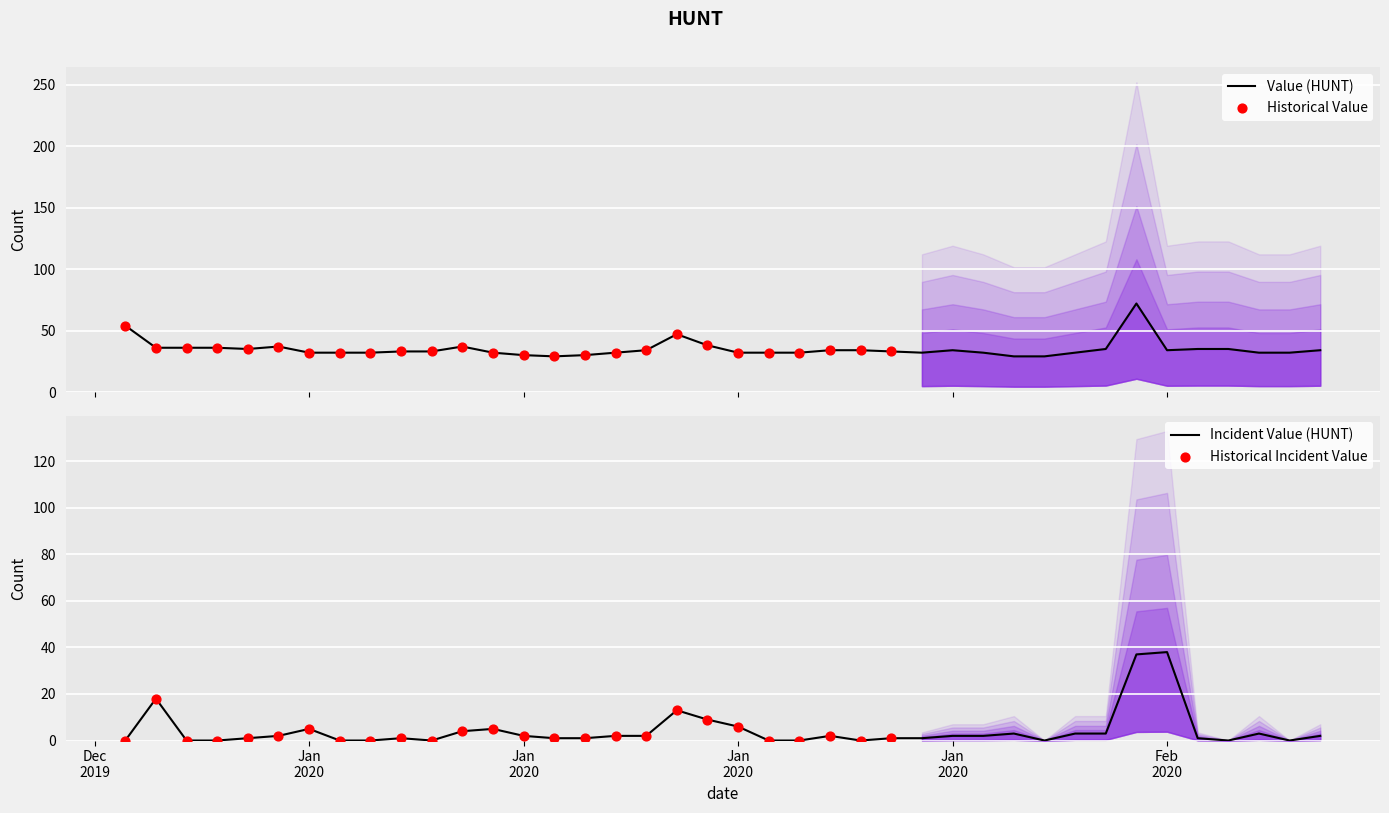

Between 2020/02/03 and 2020/01/10, which is larger?

2020/02/03